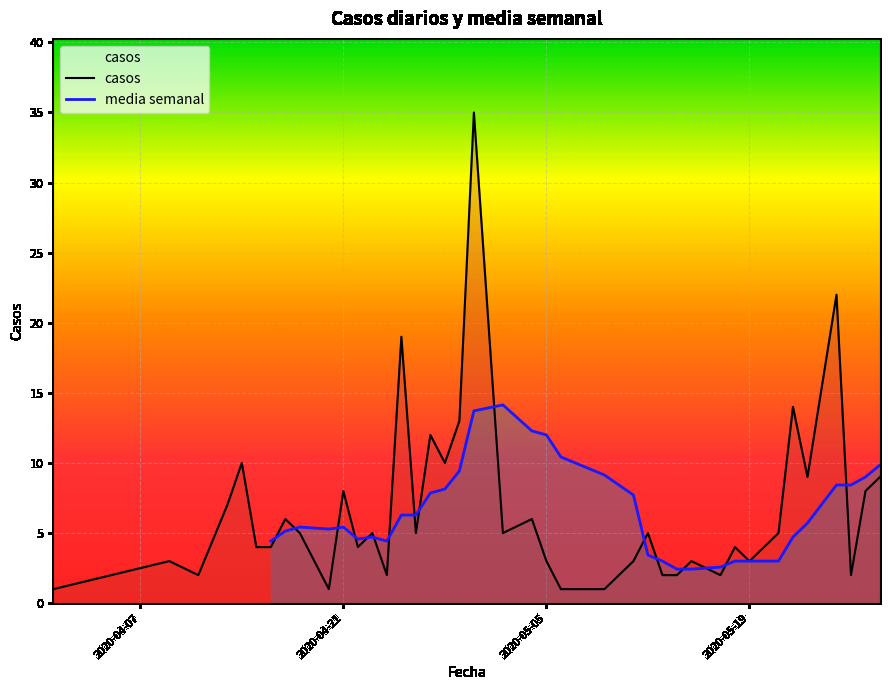

The value of casos at 2020-05-05 is 3. True or false?

True